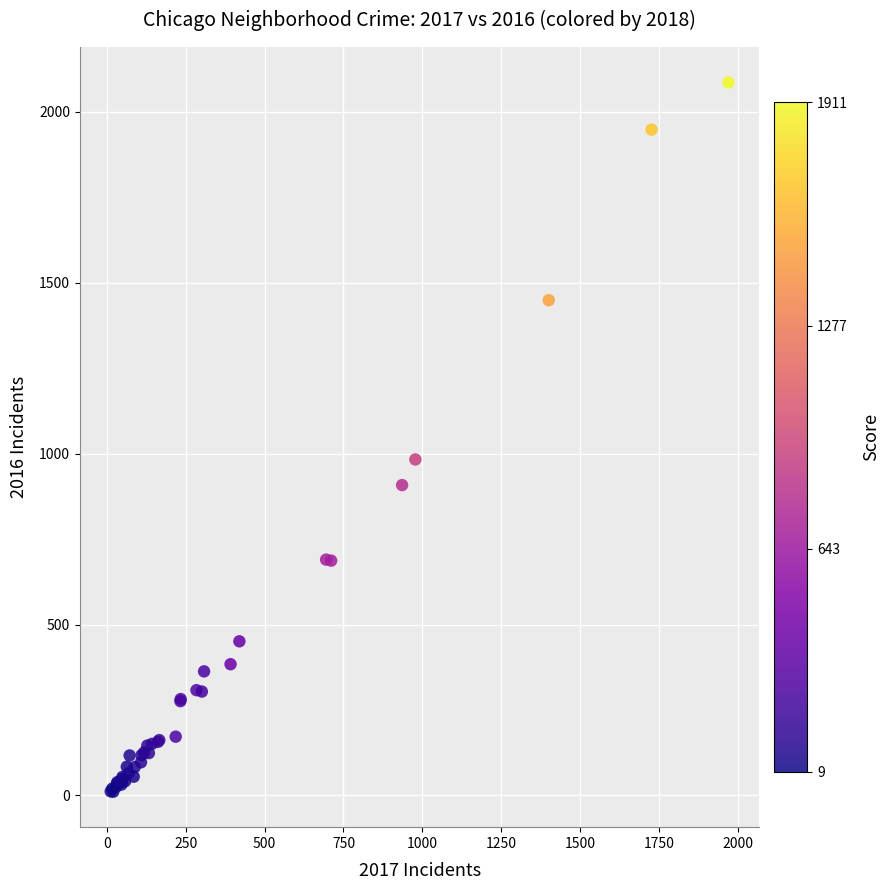

What Y value in the scatter plot is closest to 1048?

983